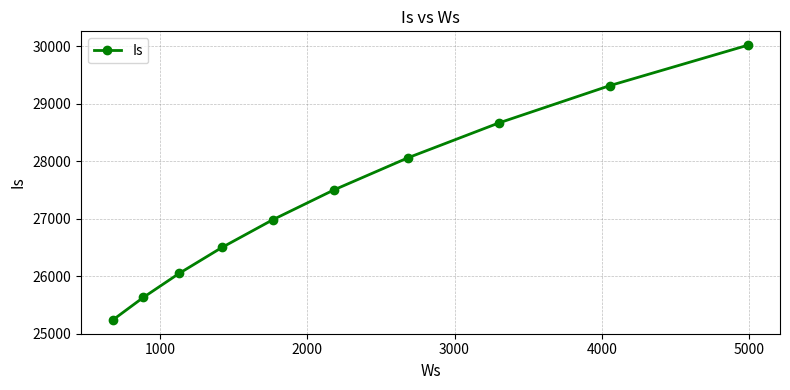

Does the chart have visible grid lines?

Yes